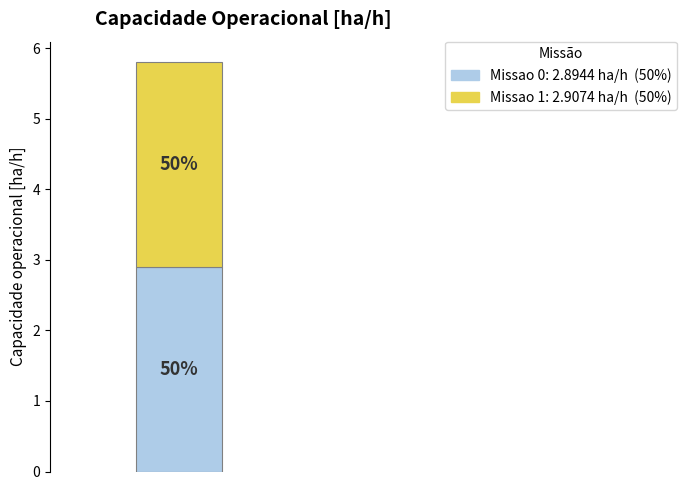

How many bars are there in total?

1